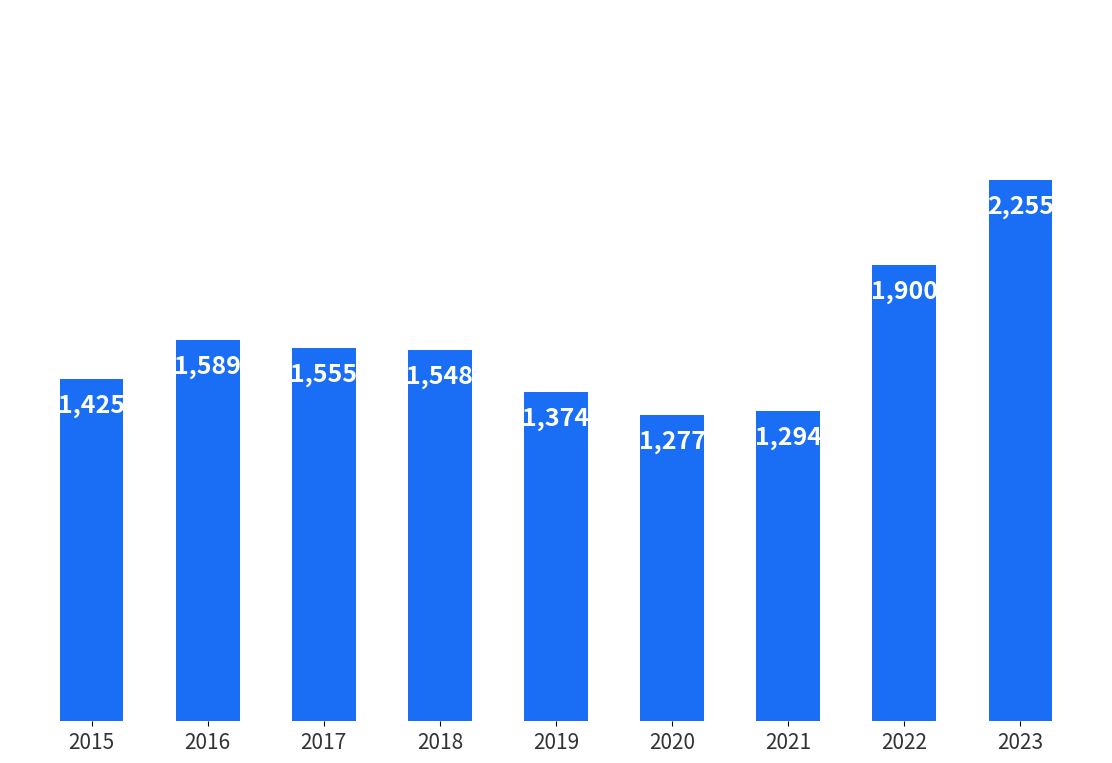

What is the maximum value shown in the chart?

2255